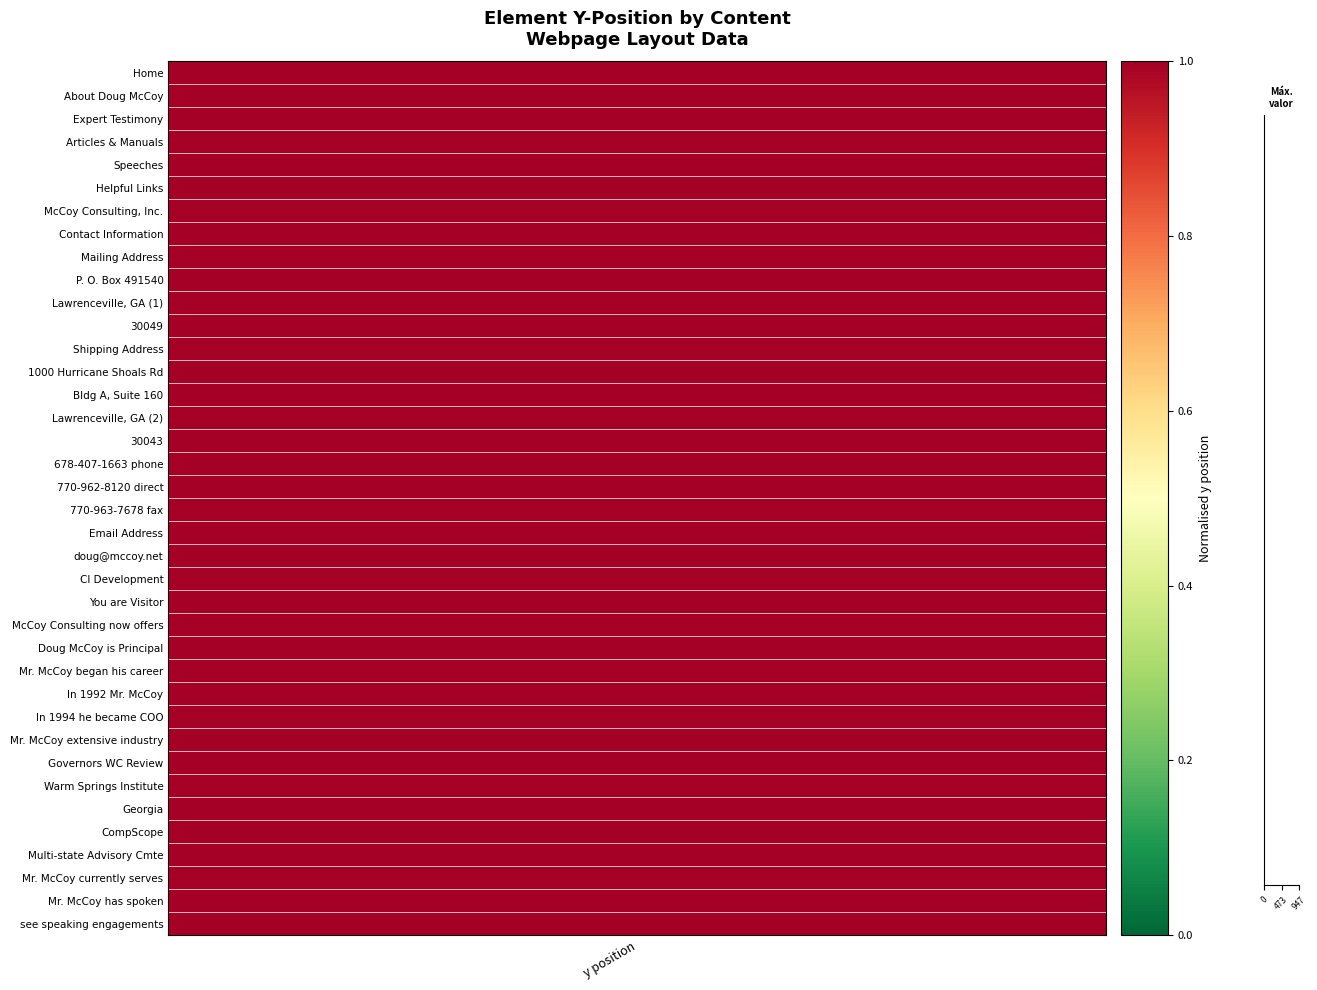

What is the minimum value shown in the chart?

0.1